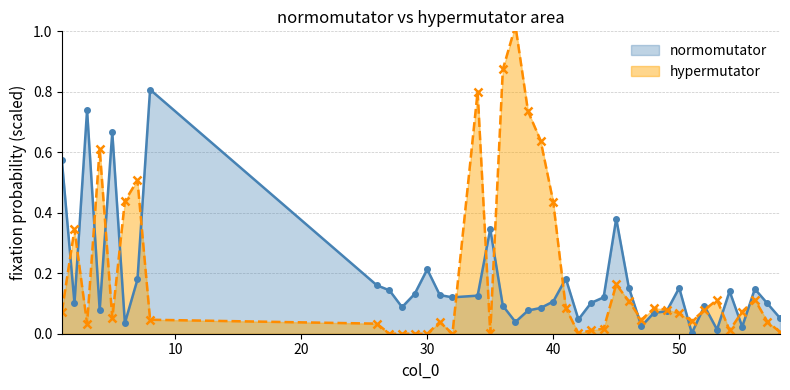

Rank the series by their average value, from lowest to highest.

normomutator, hypermutator